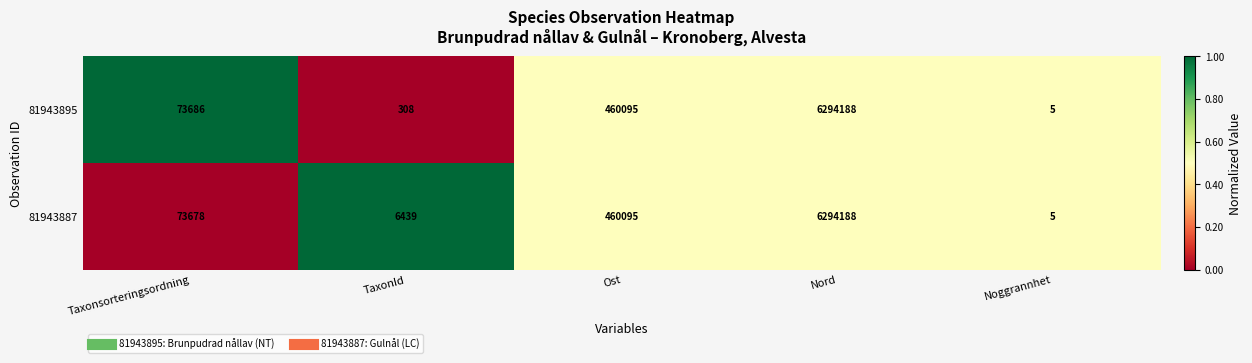

Reading left to right, extract all data points from this chart.

81943895: Taxonsorteringsordning=73686	TaxonId=308	Ost=460095	Nord=6294188	Noggrannhet=5
81943887: Taxonsorteringsordning=73678	TaxonId=6439	Ost=460095	Nord=6294188	Noggrannhet=5